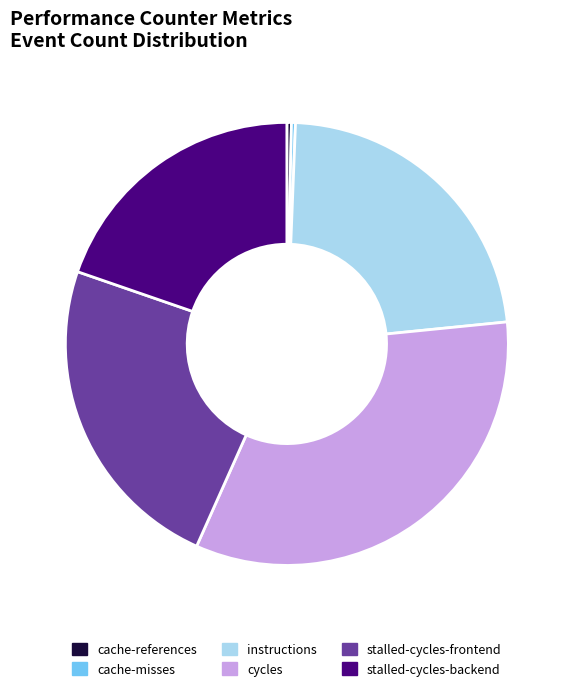

Is the sum of stalled-cycles-frontend and cycles greater than half?

Yes